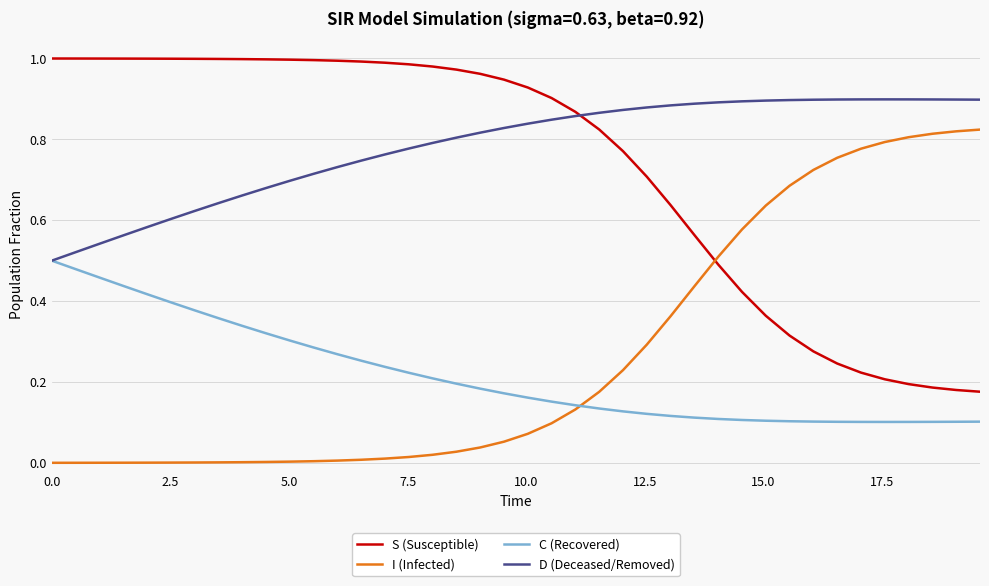

True or false: I (Infected) and D (Deceased/Removed) intersect in this chart.

False